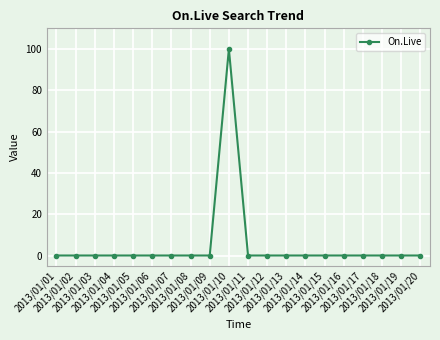

True or false: the data has more than 0 interior local peaks.

True